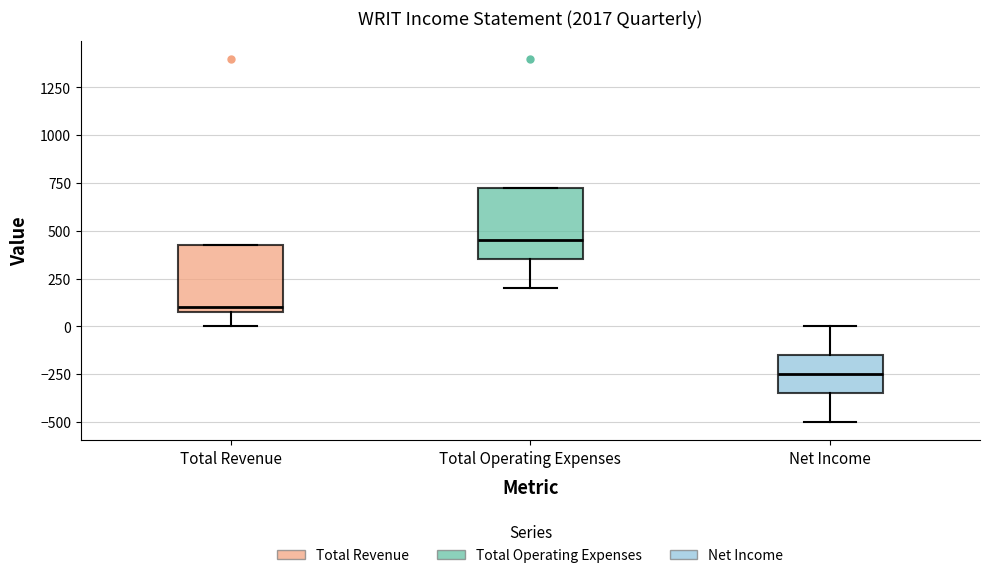

Where is the lower edge of the box for Total Operating Expenses on the y-axis? The values are not printed on the chart, so give them approximately, as read against the axis.

350